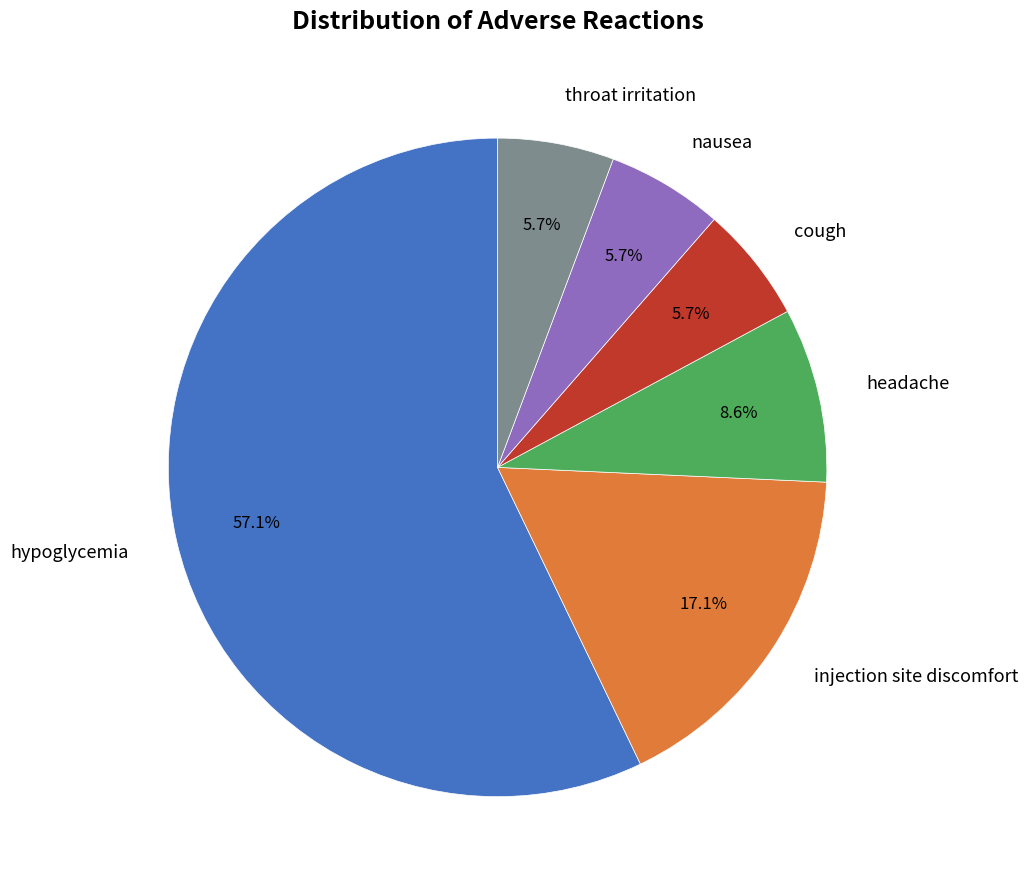

Is there any slice that represents more than half of the pie?

Yes